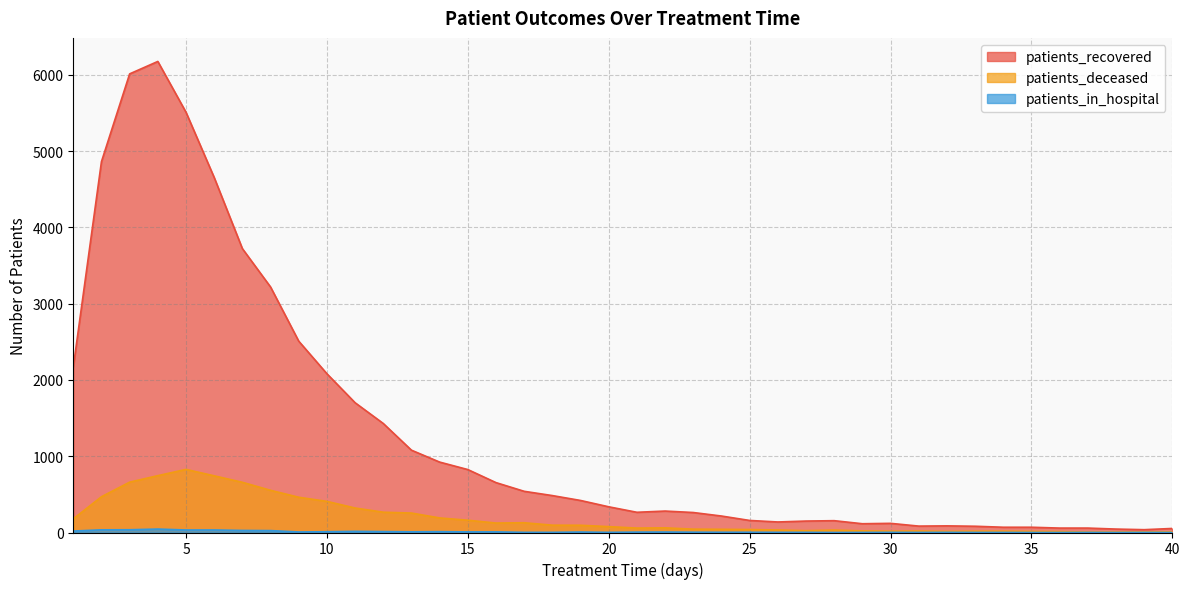

What is the difference between the maximum and minimum values in the patients_recovered series?

6137